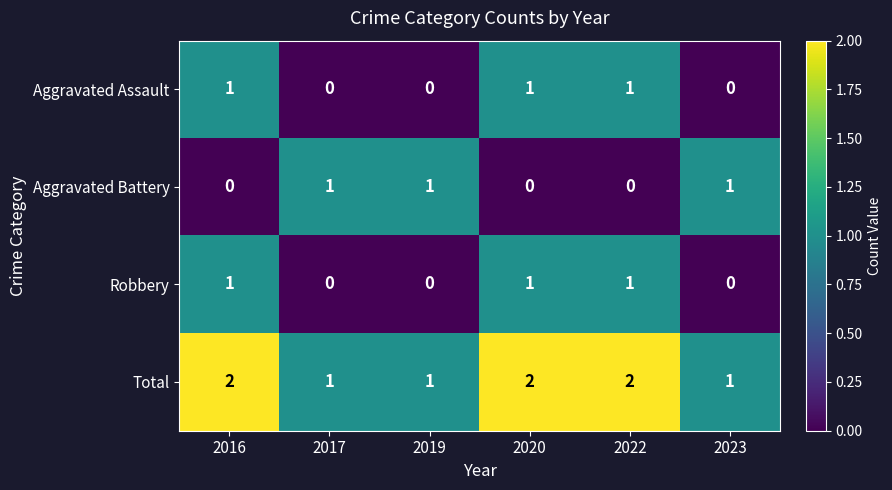

Reading left to right, list all the values displayed in this chart.

Aggravated Assault: 2016=1	2017=0	2019=0	2020=1	2022=1	2023=0
Aggravated Battery: 2016=0	2017=1	2019=1	2020=0	2022=0	2023=1
Robbery: 2016=1	2017=0	2019=0	2020=1	2022=1	2023=0
Total: 2016=2	2017=1	2019=1	2020=2	2022=2	2023=1